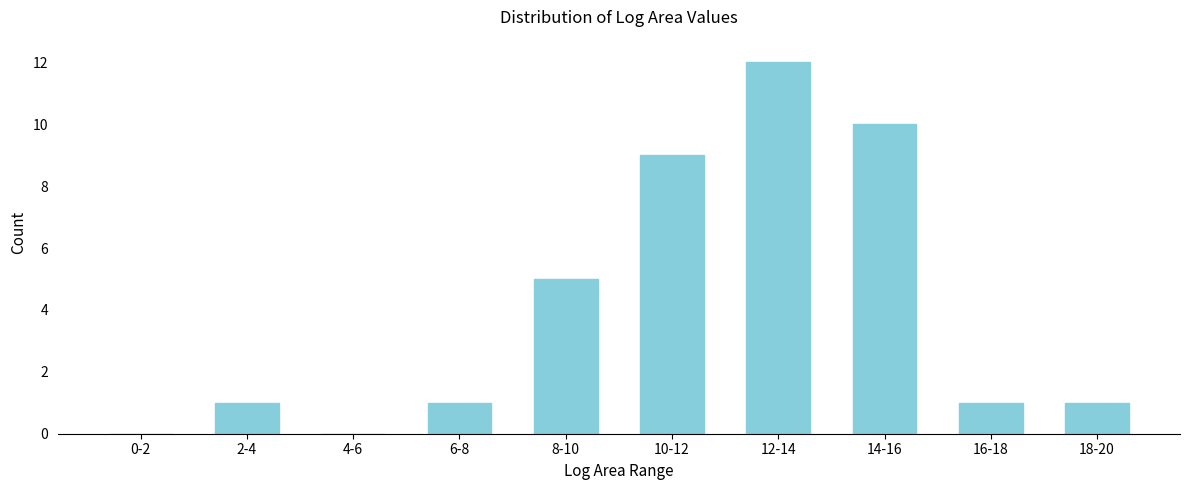

Reading left to right, list all the values displayed in this chart.

0-2=0	2-4=1	4-6=0	6-8=1	8-10=5	10-12=9	12-14=12	14-16=10	16-18=1	18-20=1